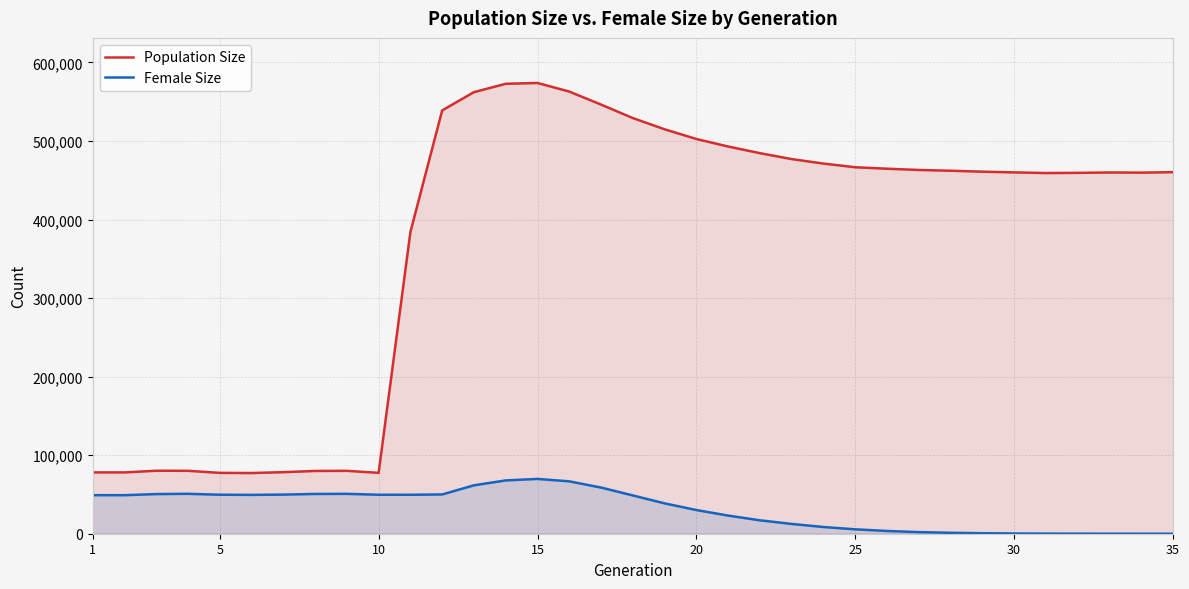

How many data points in Female Size are less than 48743?

17